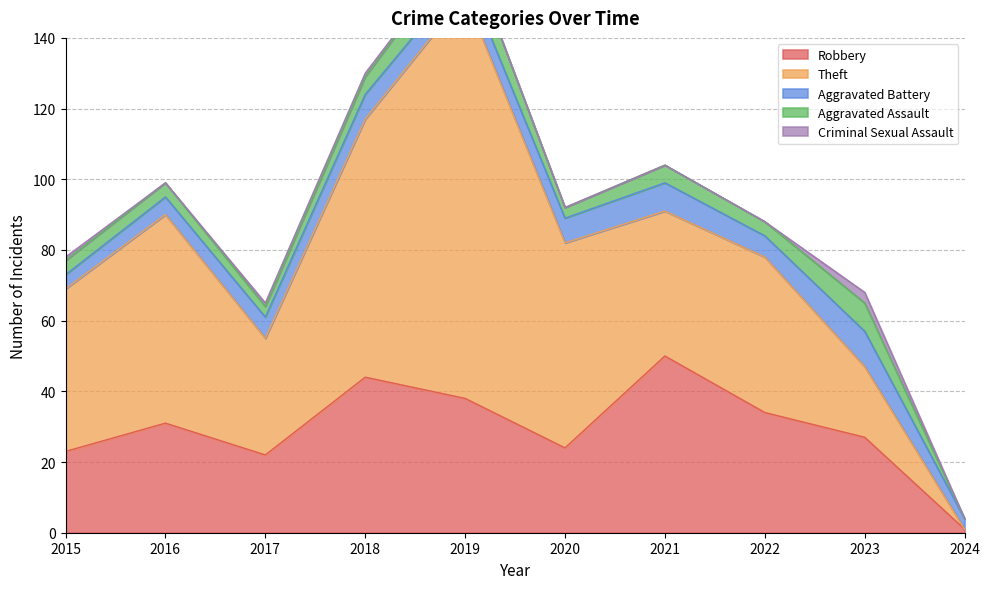

What is the total value across all series at 2016?

99